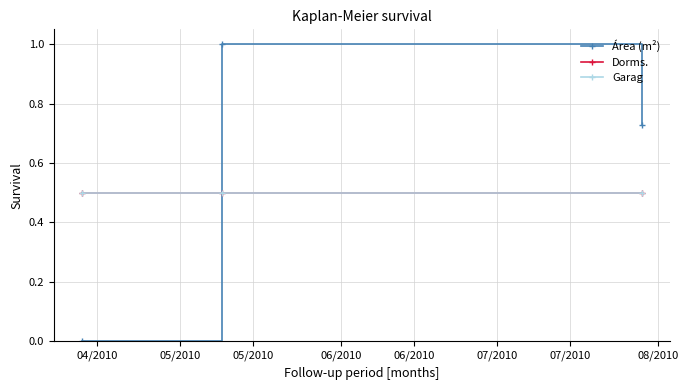

Does the chart have visible grid lines?

Yes